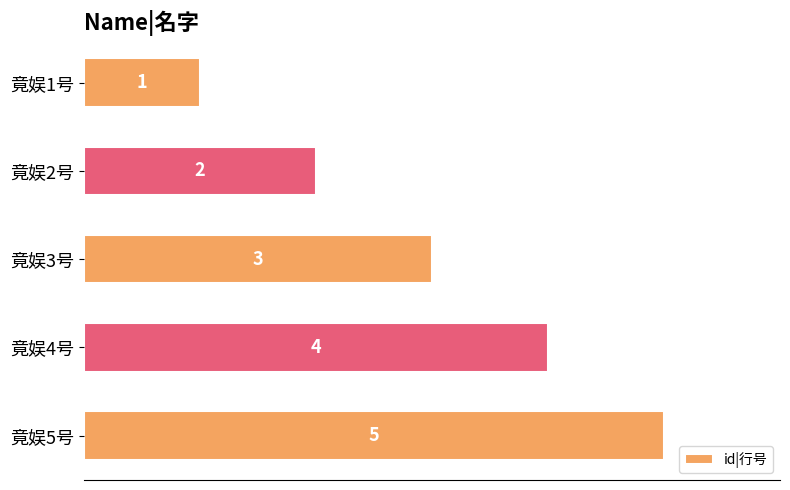

What is the greatest value displayed?

5